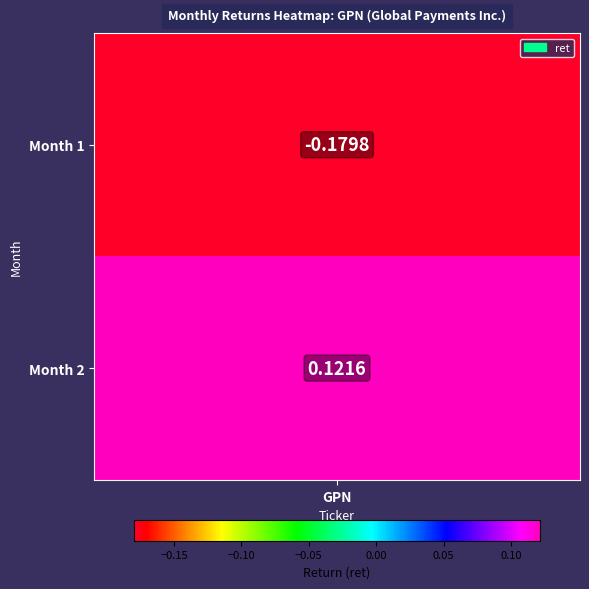

Rank the categories by value from highest to lowest.

2, 1